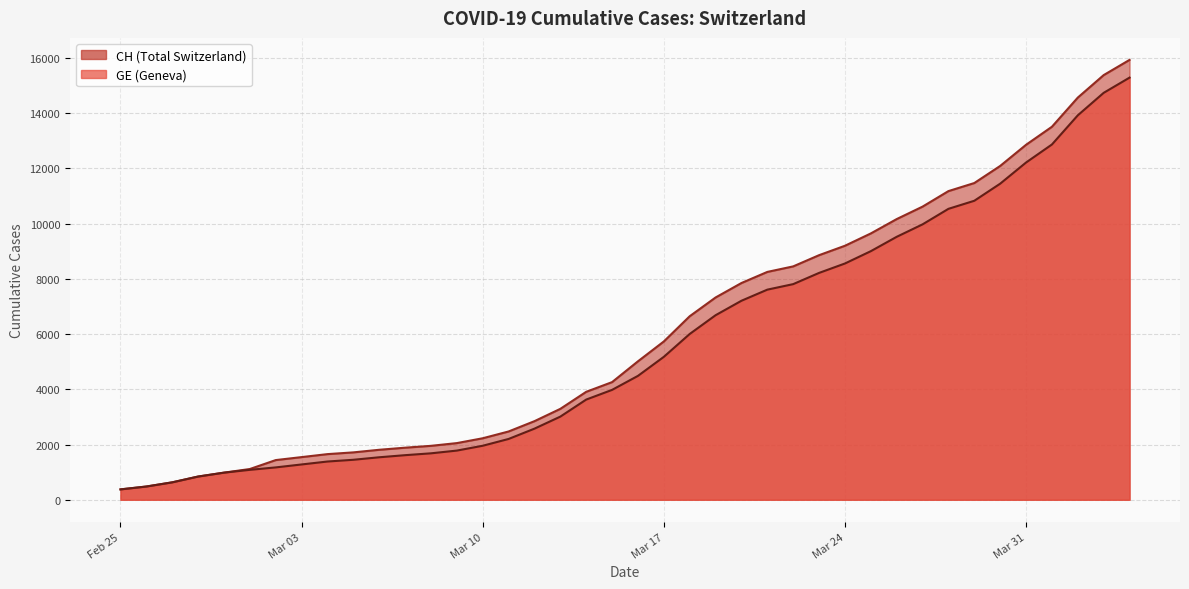

What is the lowest value of the GE series?

375